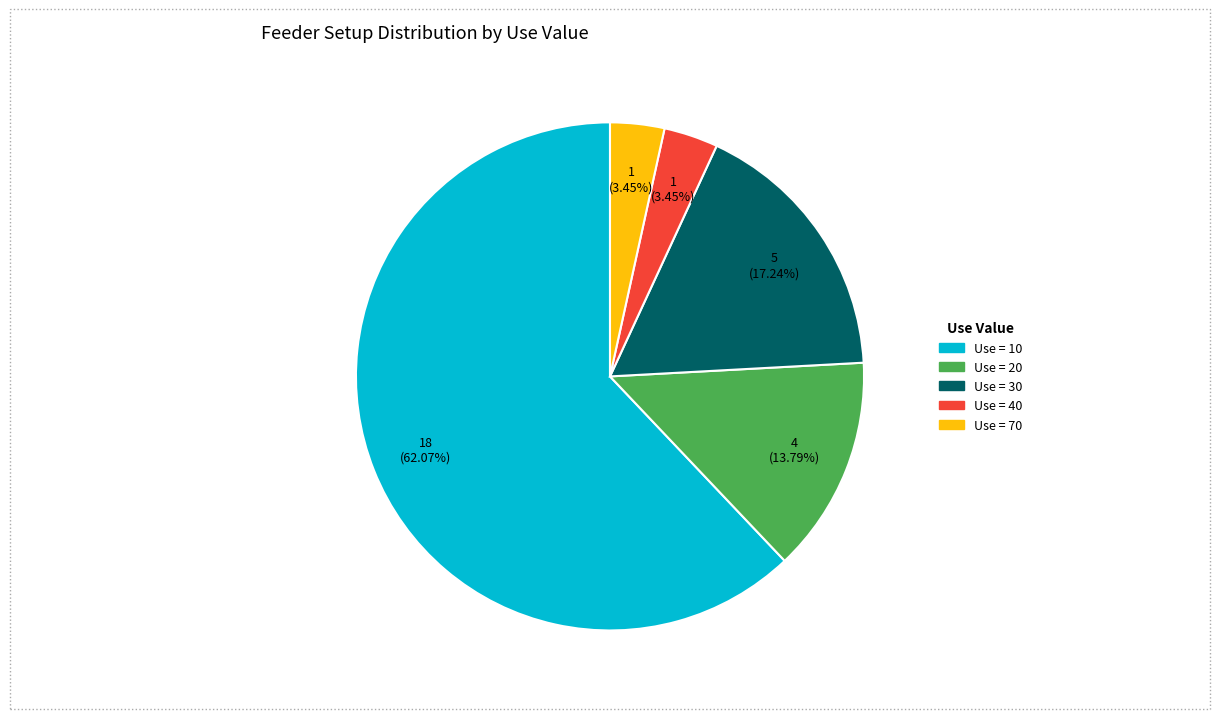

To the nearest percent, what is the average slice percentage?

20%